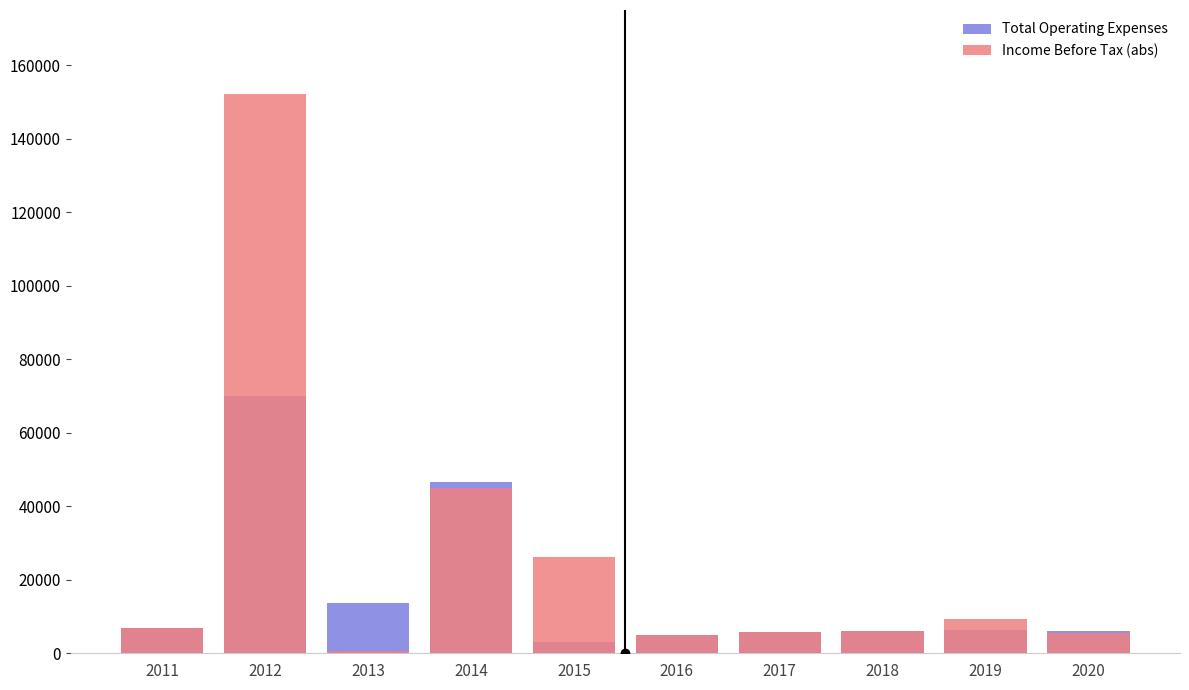

What is the value of the Income Before Tax (abs) bar at the 2nd from the left?

152200